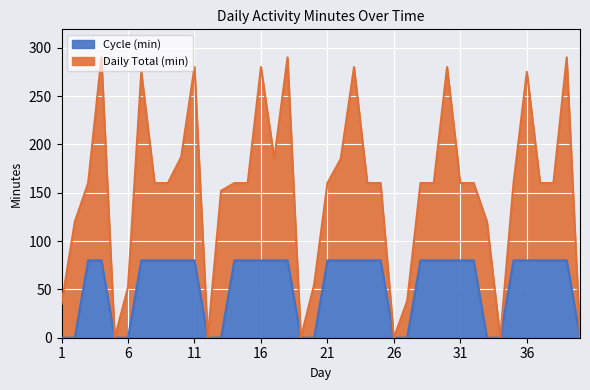

True or false: the data has more than 1 interior local peaks.

False